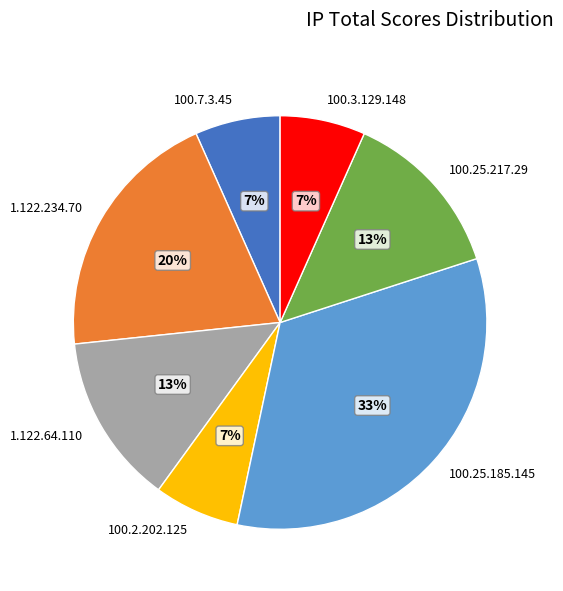

Between 100.7.3.45 and 100.25.185.145, which is larger?

100.25.185.145